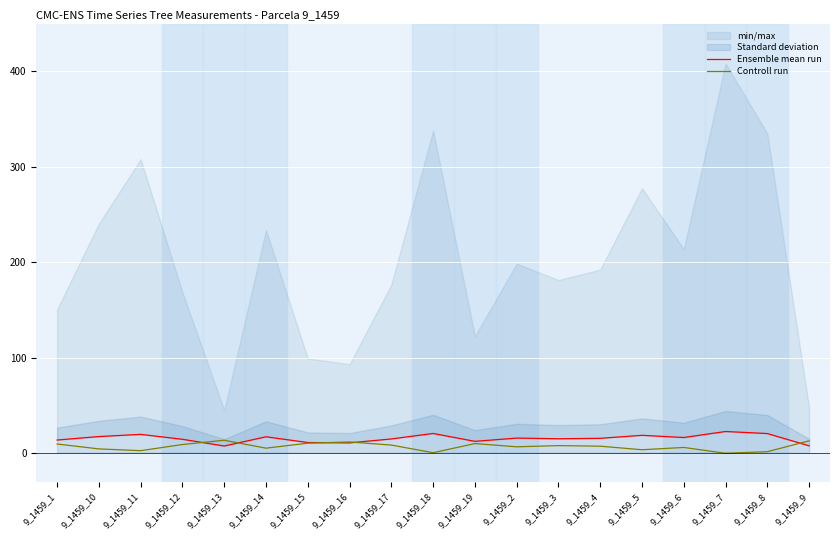

List the series in order of their peak value, lowest first.

Controll run, Ensemble mean run